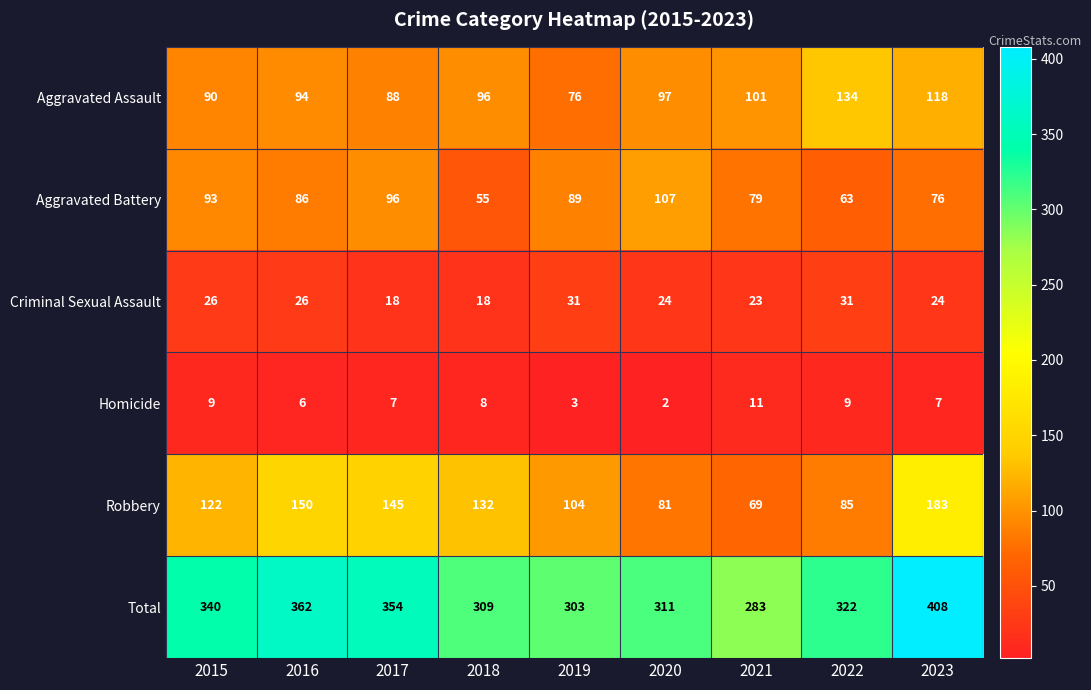

What is the average value of the Aggravated Battery series?

83